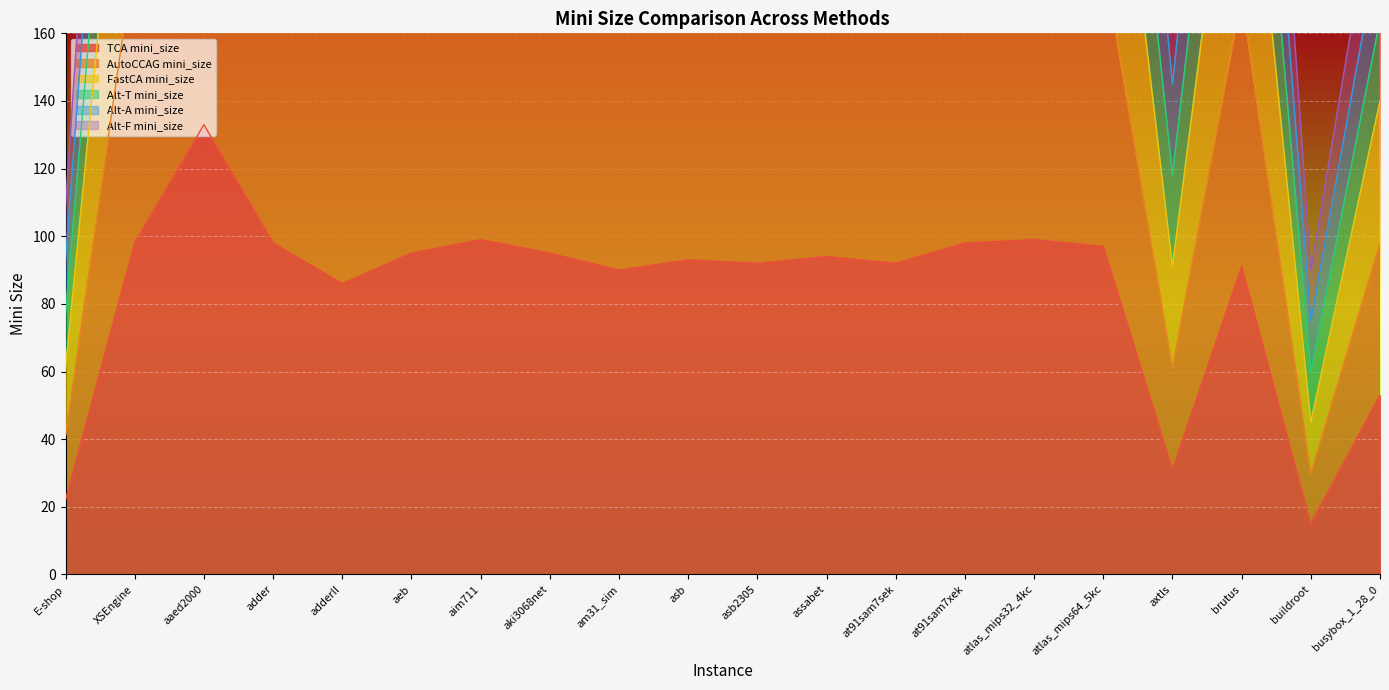

What is the approximate value of AutoCCAG mini_size at buildroot?

45